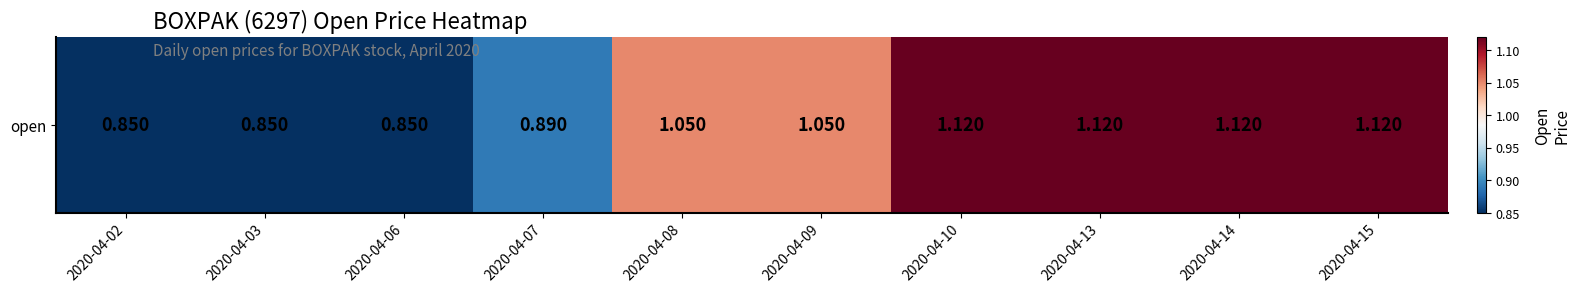

At which label is the value closest to 0?

2020-04-02